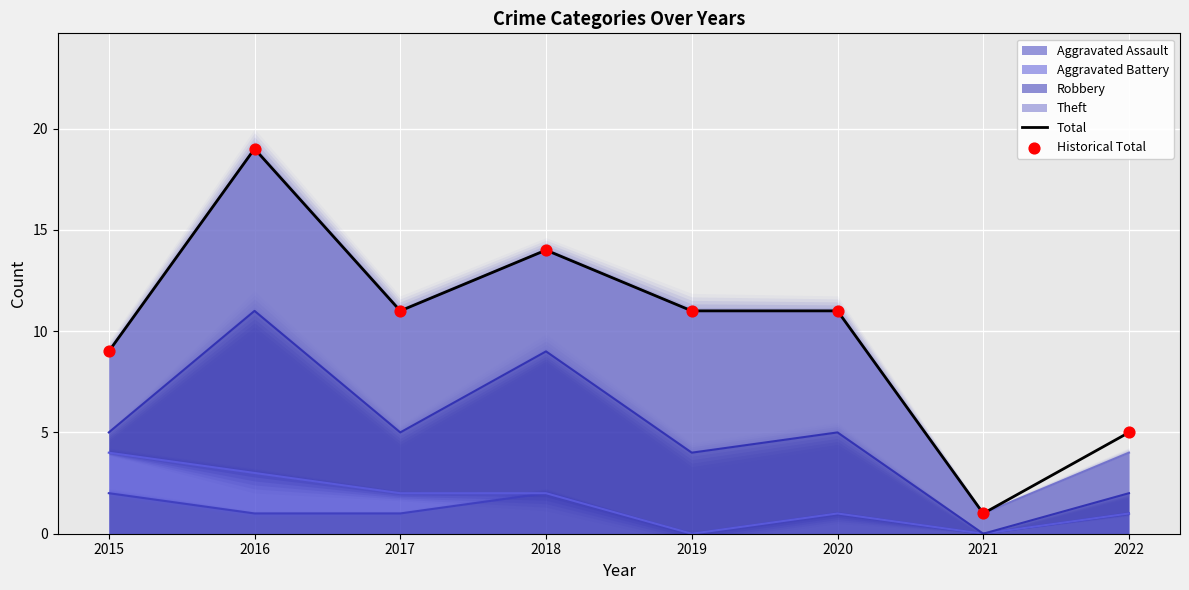

Which series reaches the minimum Y coordinate?

Total